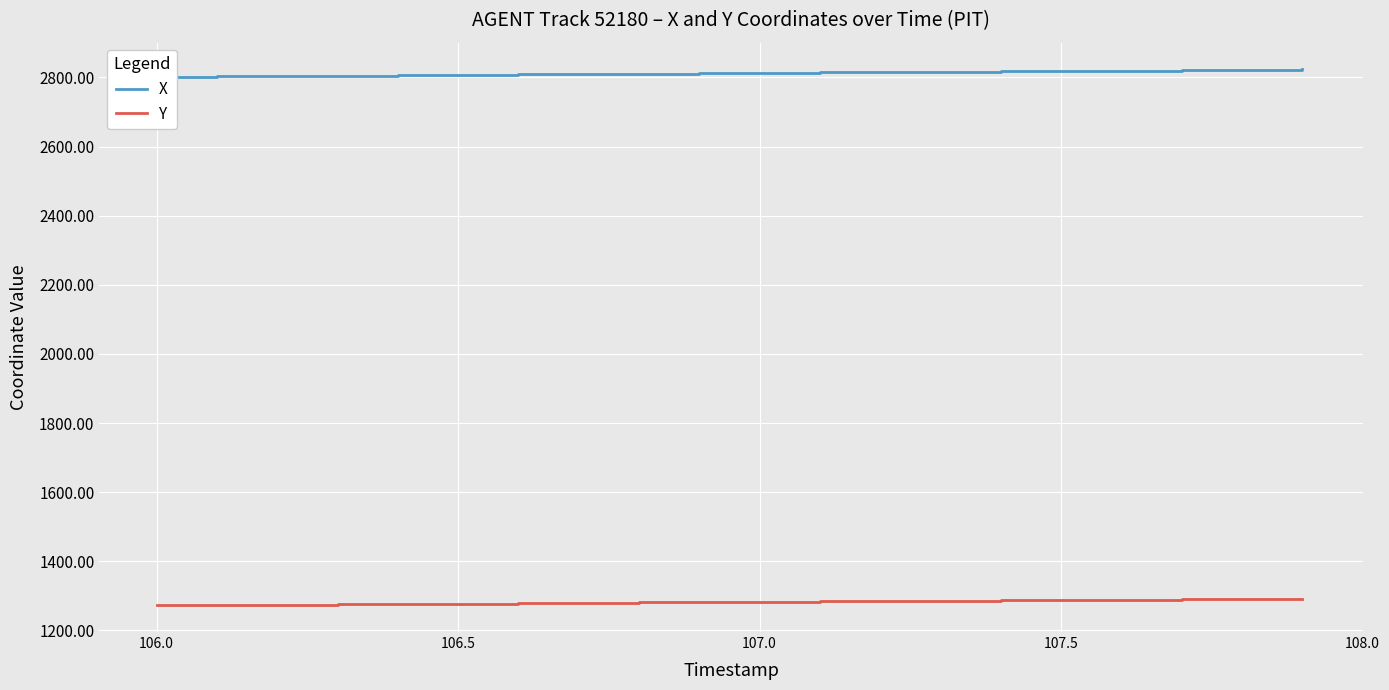

What are all the series names shown in the legend?

X, Y